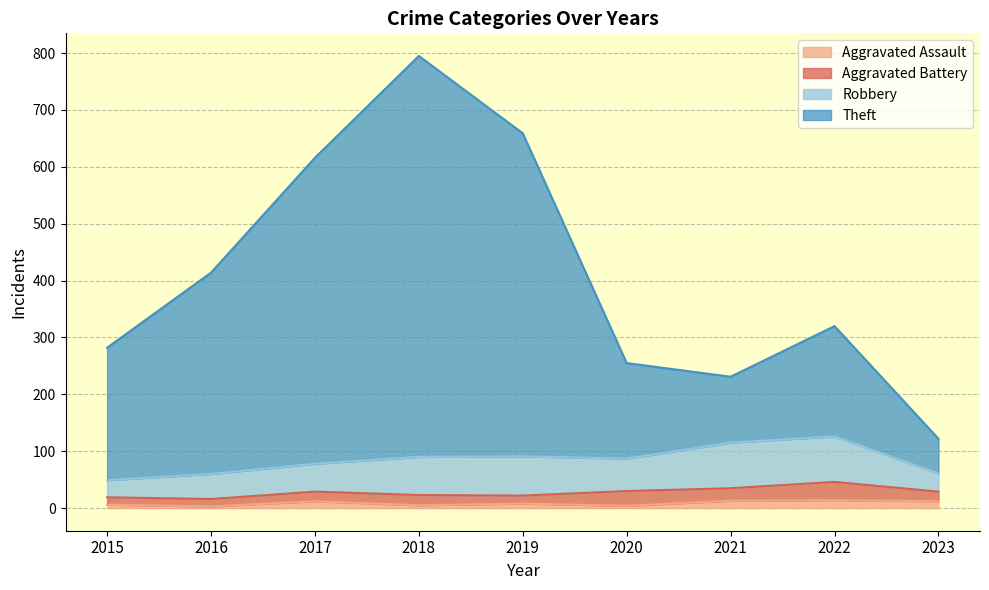

The value of Theft at 2015 is 408. True or false?

False